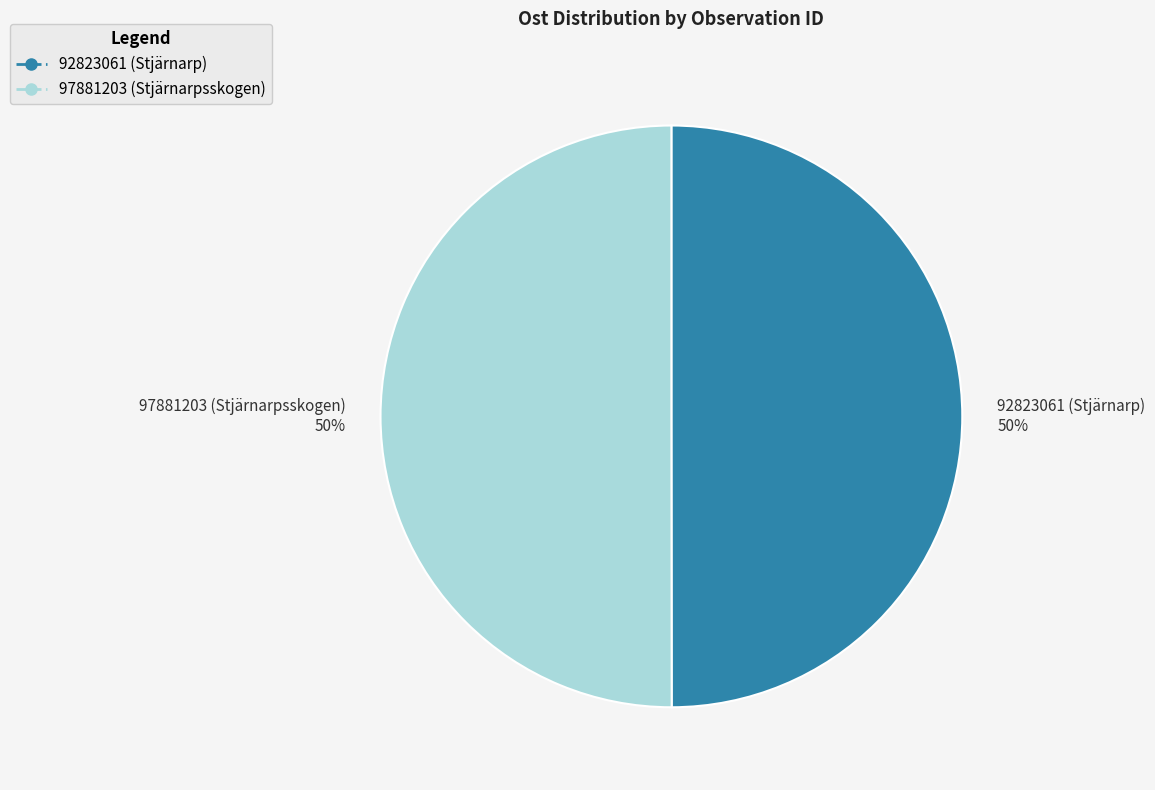

Is it true that 97881203 (Stjärnarpsskogen) 50% is 50% of the pie?

True